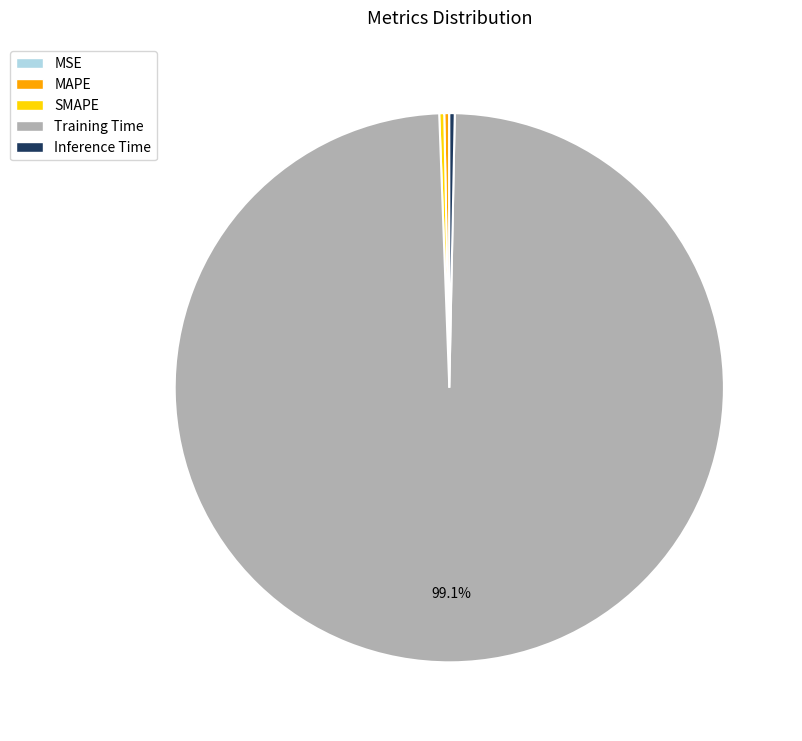

Between SMAPE and Training Time, which is larger?

Training Time